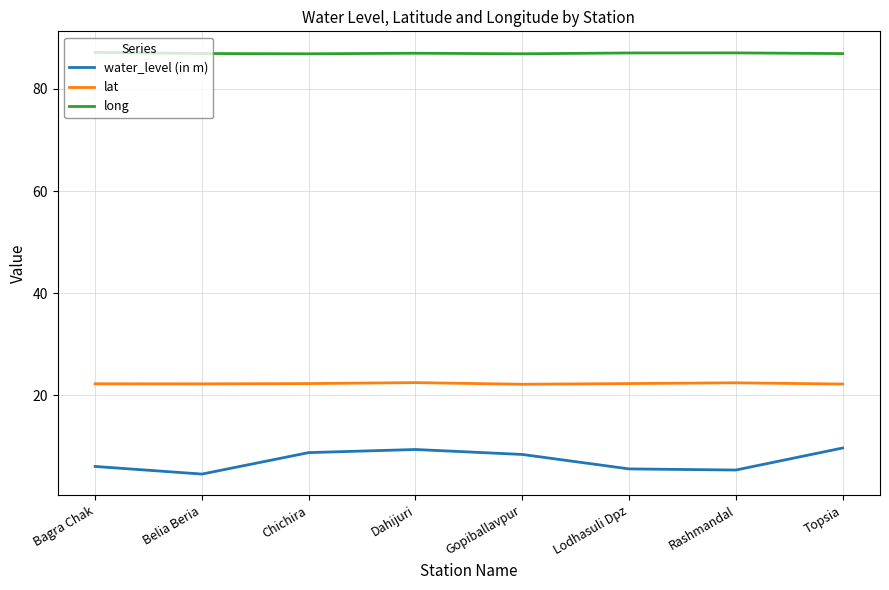

What position from the left is Dahijuri?

4